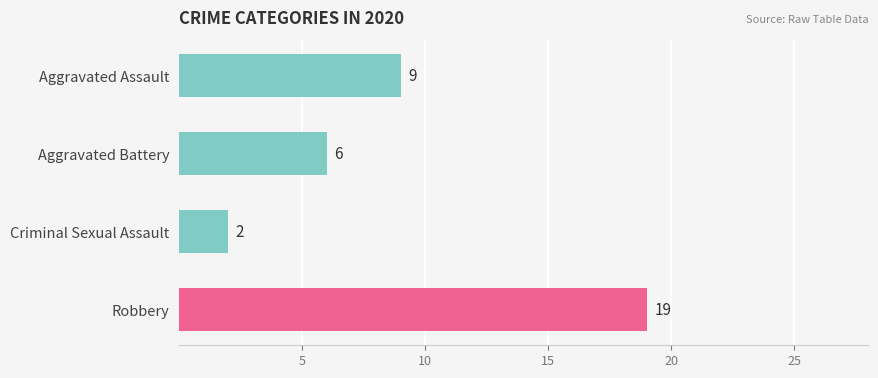

What is the change in value from Aggravated Battery to Criminal Sexual Assault?

-4